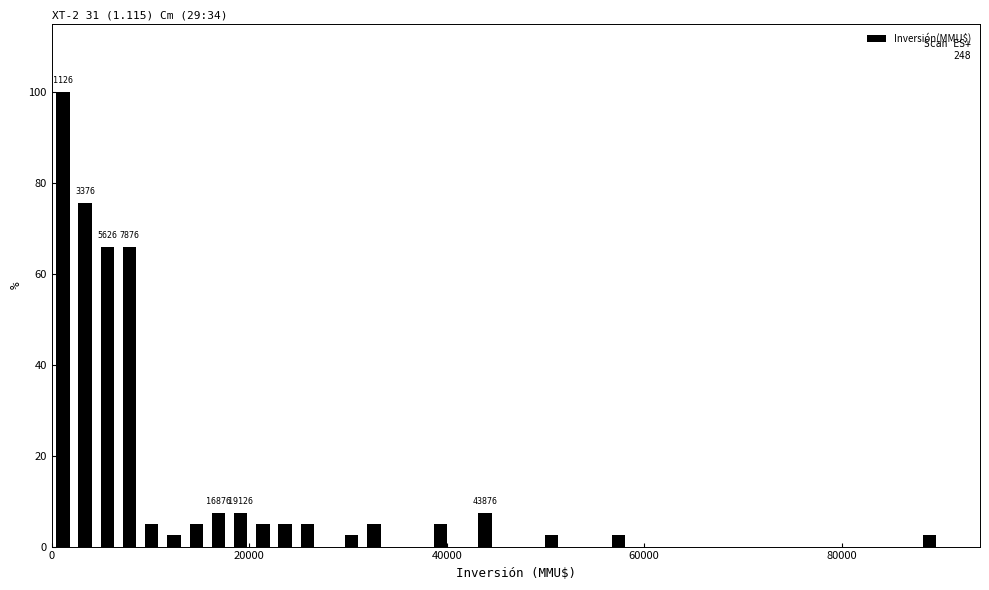

Around what value on the x-axis is the tallest bar? Give the approximate position of its centre, as read against the axis.

2000